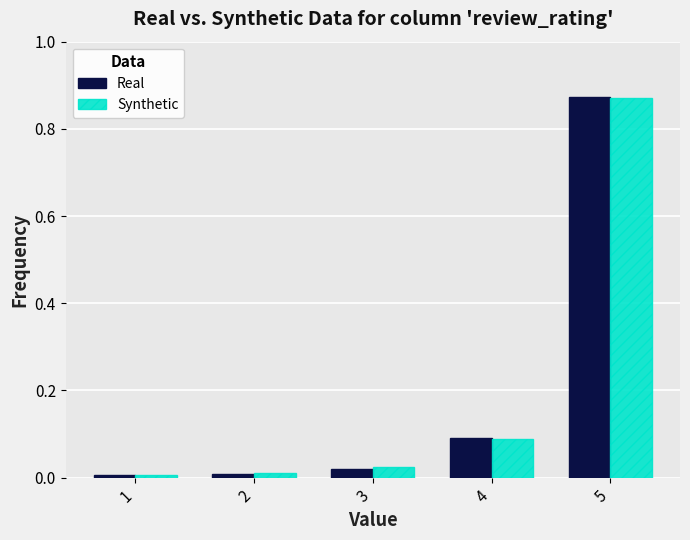

At which category is the sum across all series the highest?

5